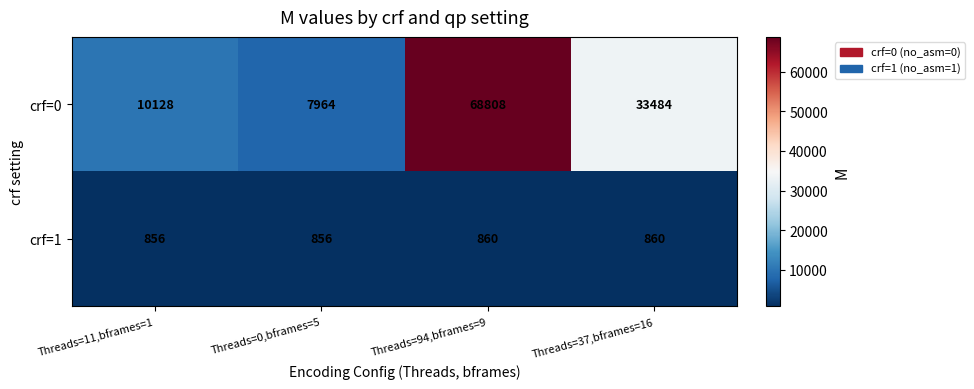

Reading left to right, what are all the values shown in this chart?

crf=0: Threads=11,bframes=1=10128	Threads=0,bframes=5=7964	Threads=94,bframes=9=68808	Threads=37,bframes=16=33484
crf=1: Threads=11,bframes=1=856	Threads=0,bframes=5=856	Threads=94,bframes=9=860	Threads=37,bframes=16=860